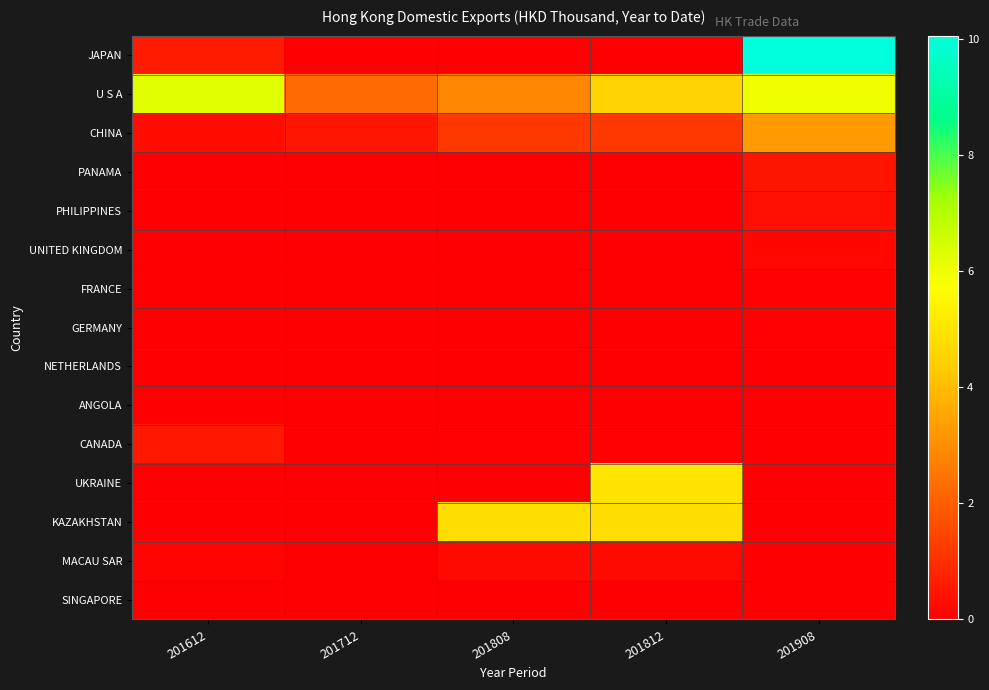

What is the spread (max minus min) of values at 201908?

10.1